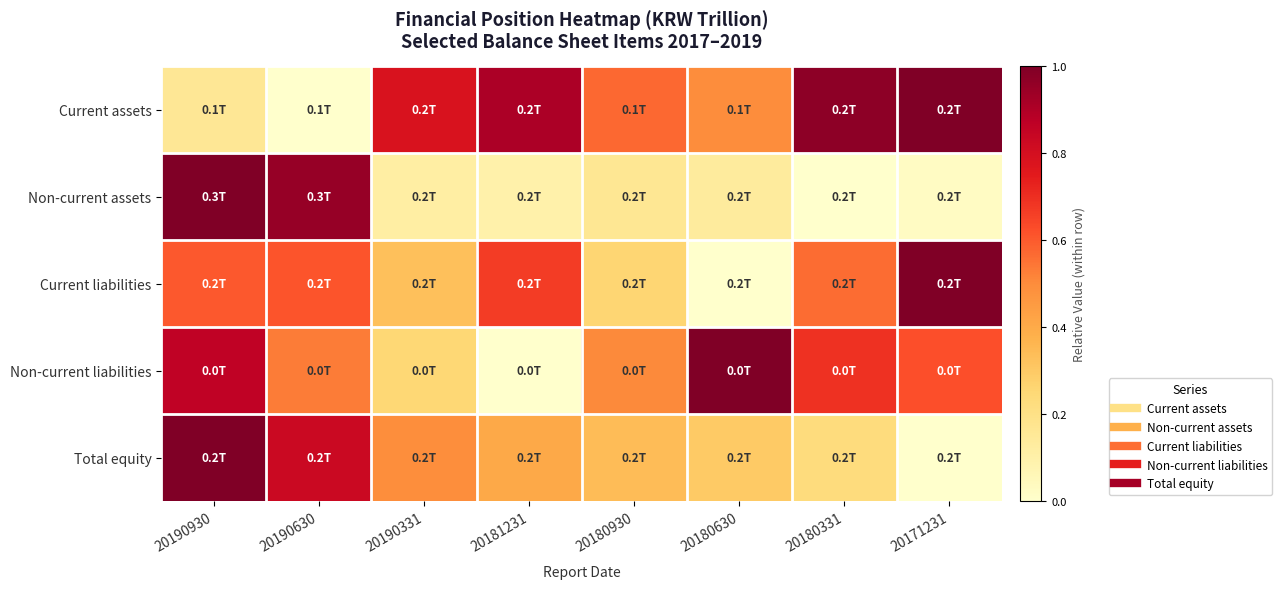

Reading left to right, extract all data points from this chart.

Current assets: 20190930=0.2	20190630=0.0	20190331=0.8	20181231=0.9	20180930=0.6	20180630=0.5	20180331=1.0	20171231=1.0
Non-current assets: 20190930=1.0	20190630=1.0	20190331=0.1	20181231=0.1	20180930=0.2	20180630=0.1	20180331=0.0	20171231=0.0
Current liabilities: 20190930=0.6	20190630=0.6	20190331=0.3	20181231=0.7	20180930=0.3	20180630=0.0	20180331=0.6	20171231=1.0
Non-current liabilities: 20190930=0.9	20190630=0.5	20190331=0.3	20181231=0.0	20180930=0.5	20180630=1.0	20180331=0.7	20171231=0.6
Total equity: 20190930=1.0	20190630=0.8	20190331=0.5	20181231=0.4	20180930=0.3	20180630=0.3	20180331=0.2	20171231=0.0